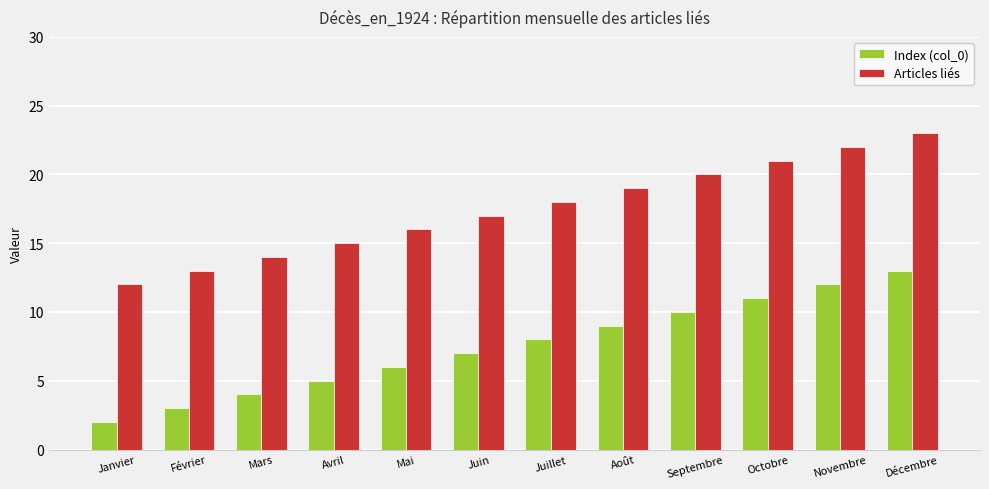

How many bars are there in each group?

2